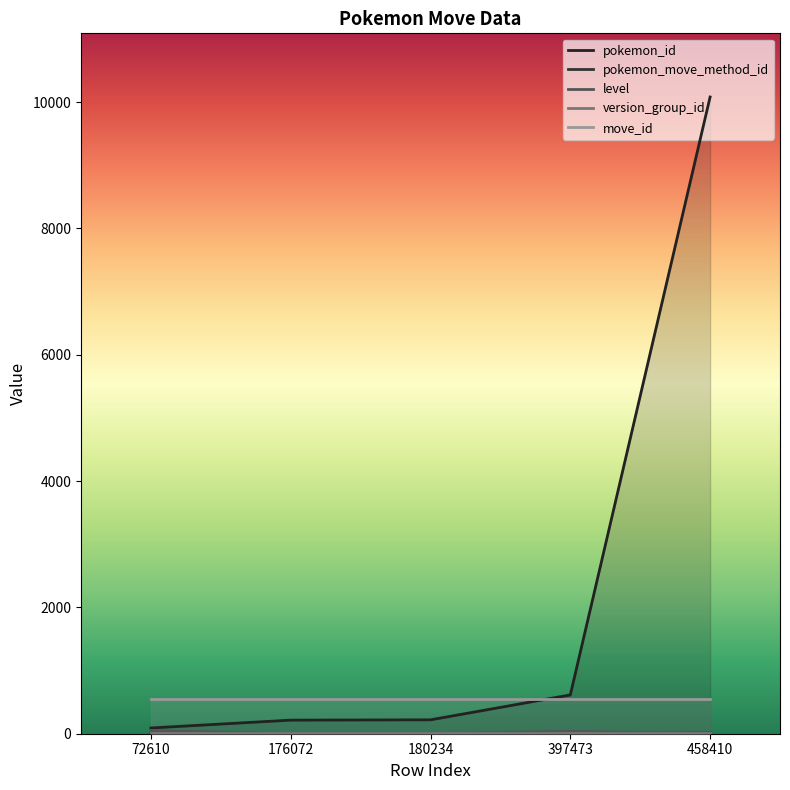

How many lines are shown in the chart?

5